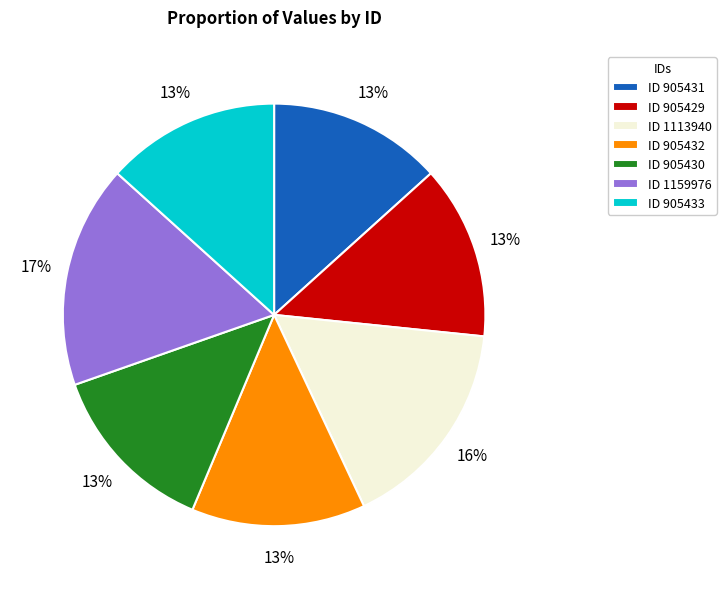

Is ID 905432 the majority of the pie?

No